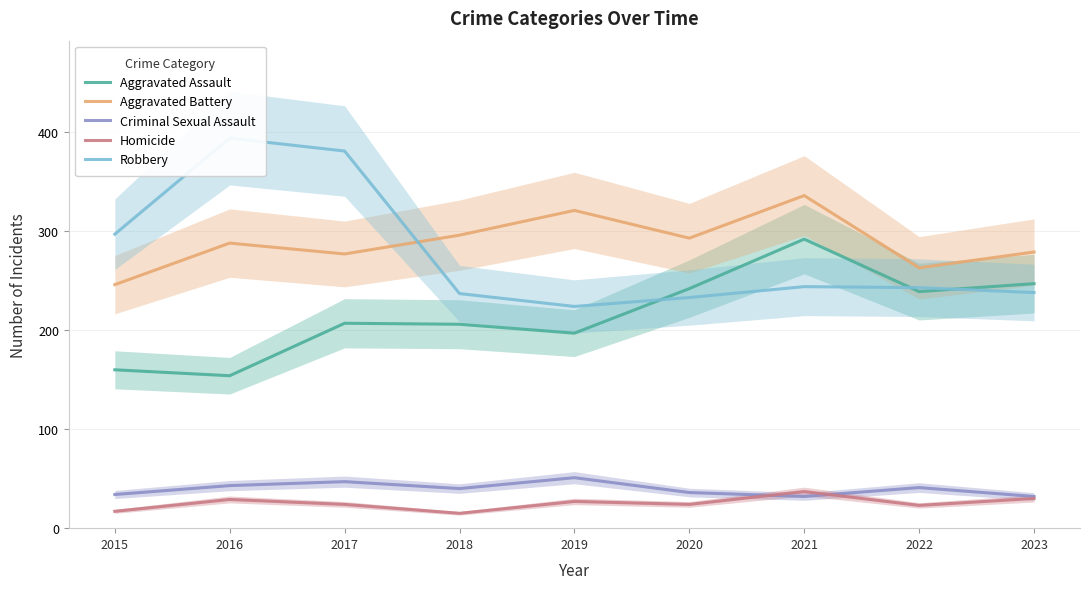

Is this an area chart (filled region under the line)?

No